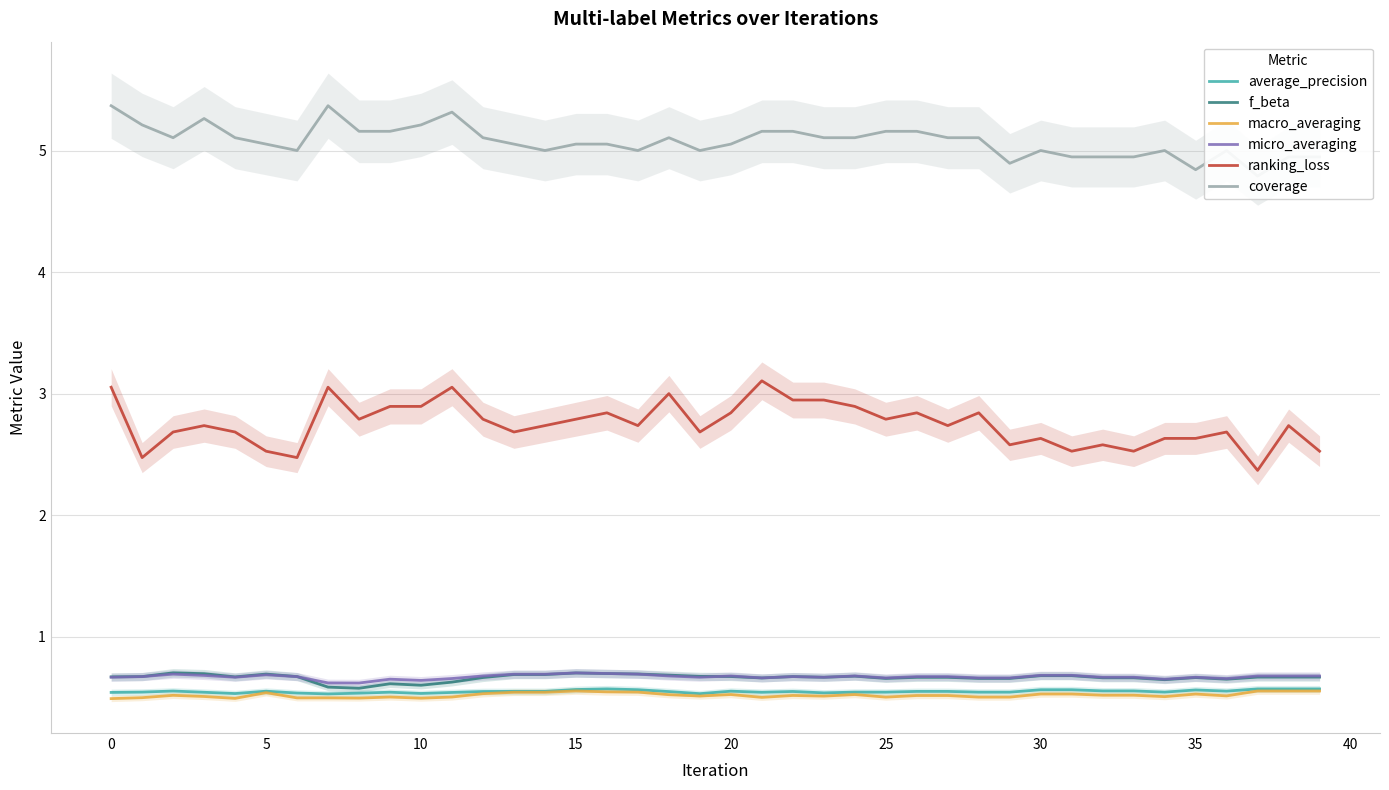

The value of macro_averaging at 16 is 0.5. True or false?

True